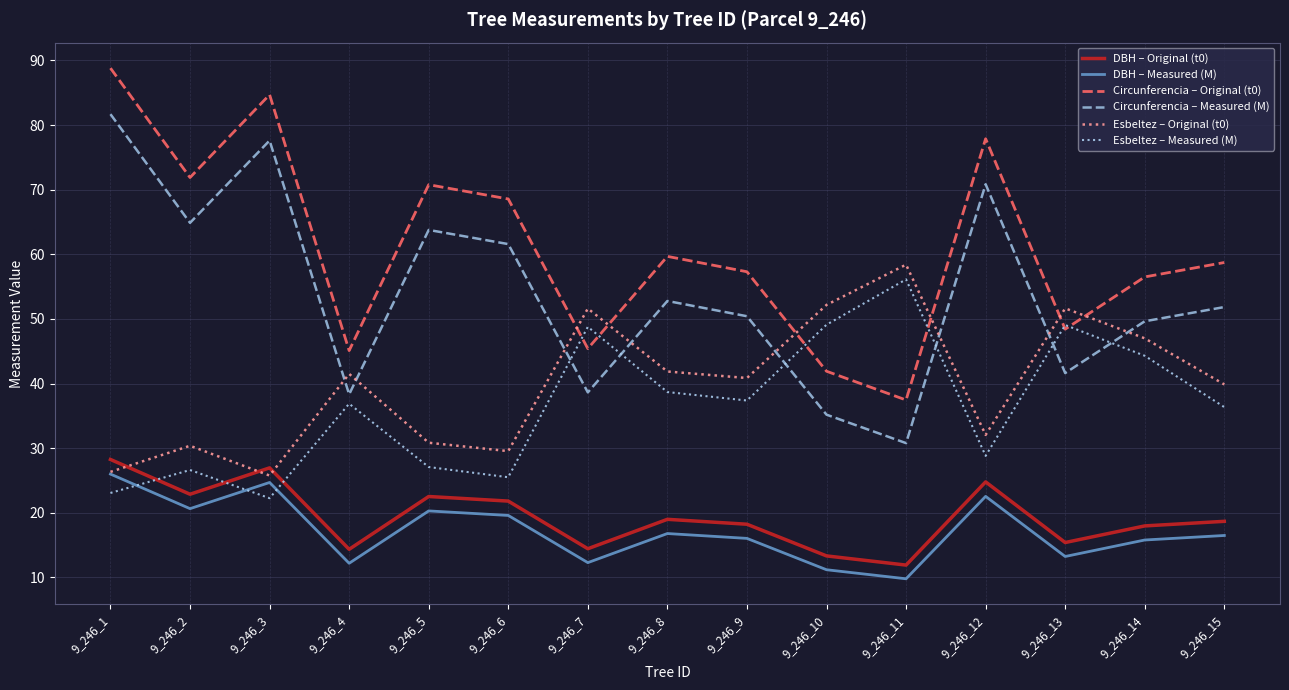

At how many categories does at least one series exceed 80?

2